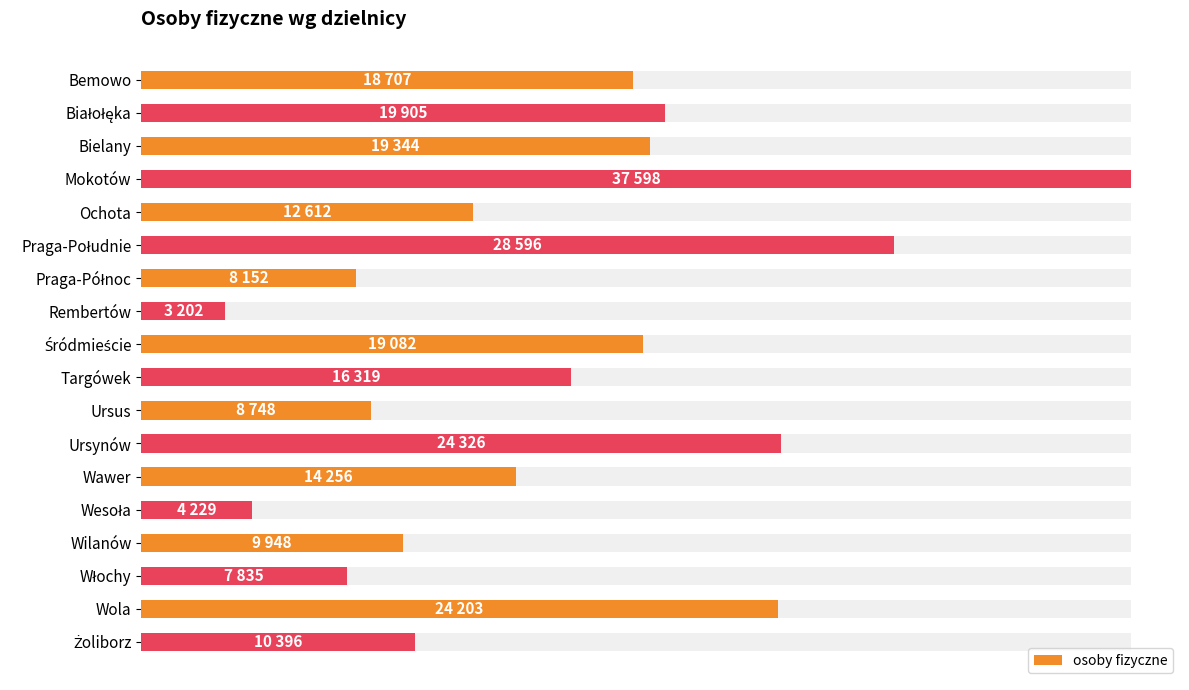

The chart shows a value of 14256 at Wawer. True or false?

True